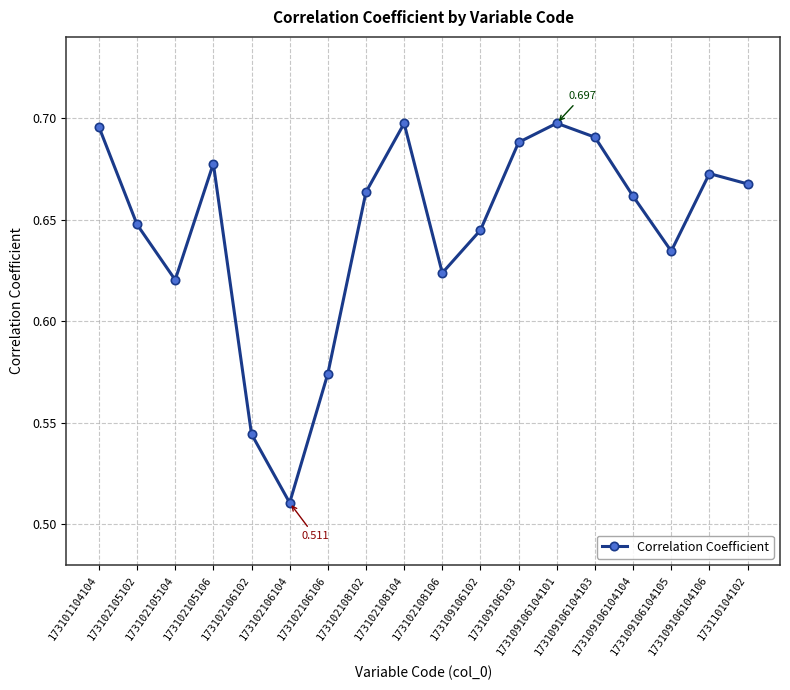

What position from the right is 173102105104?

16